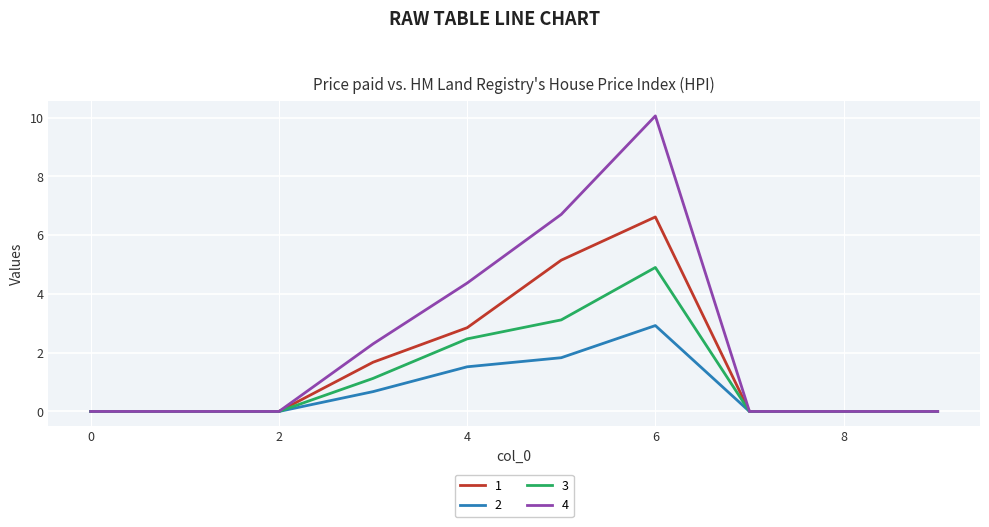

What is the difference between the second highest and minimum values in the 2 series?

1.8